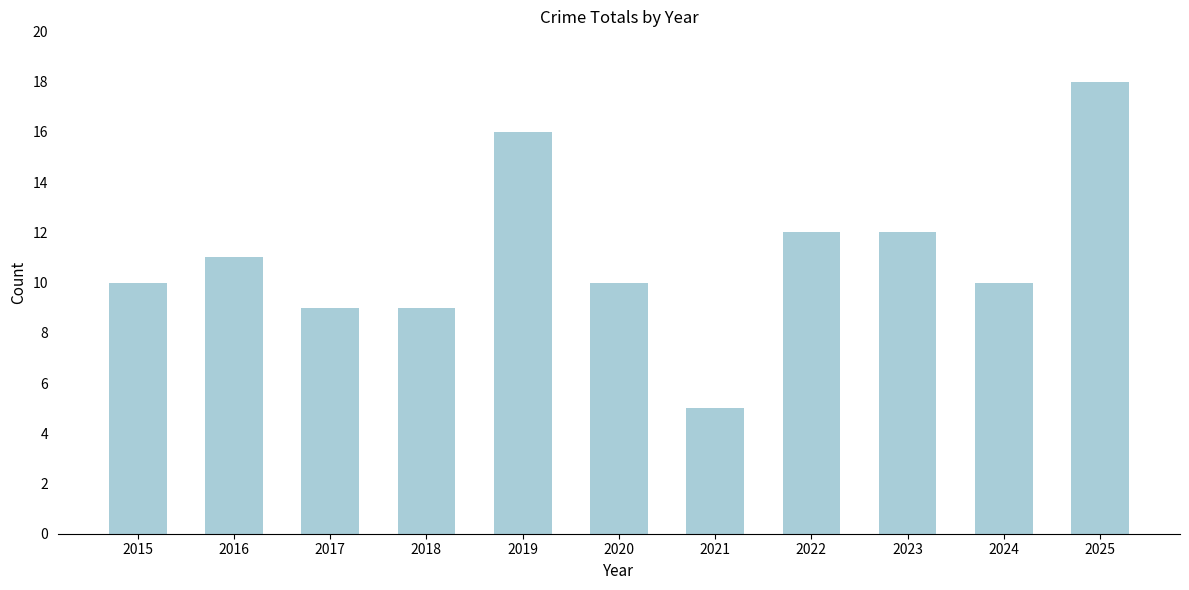

What is the difference between the values at 2021 and 2023?

7